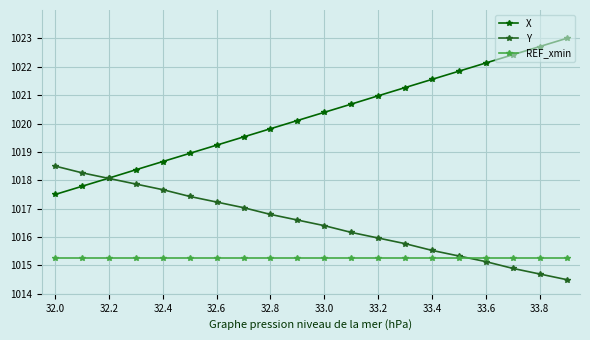

Which series has the largest range (max minus min)?

X